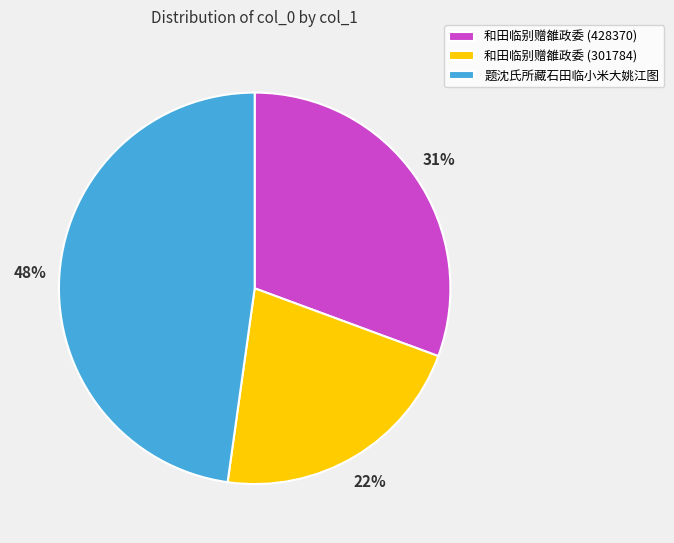

To the nearest percent, what portion does 和田临别赠雒政委 (428370) represent?

31%